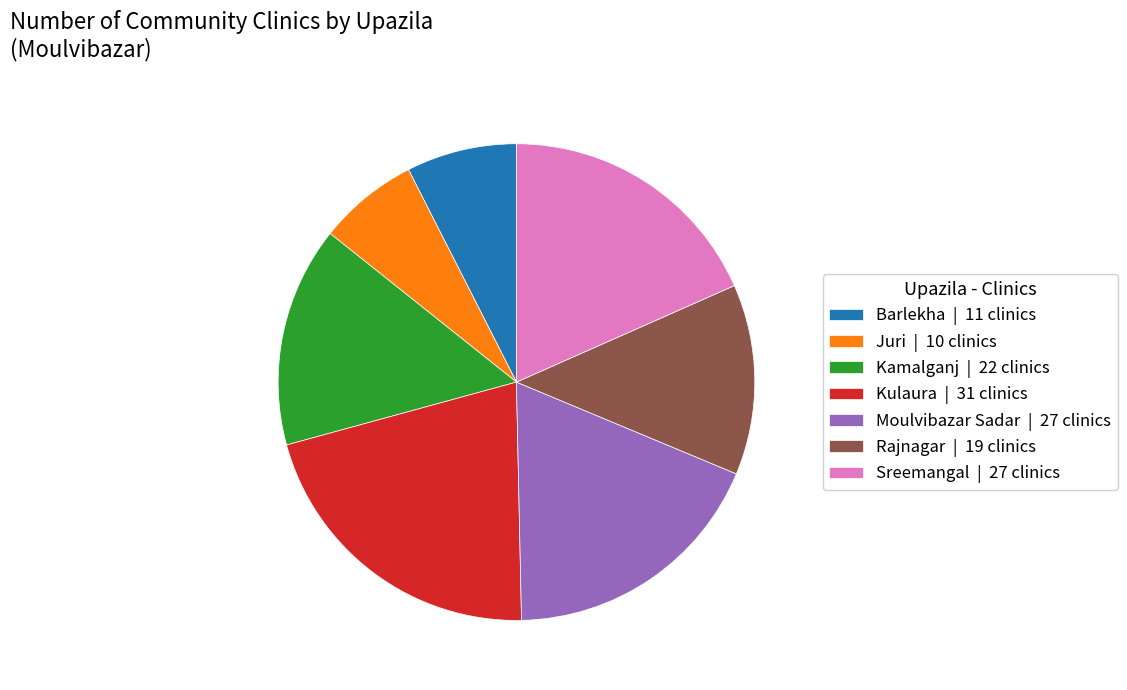

Do Moulvibazar Sadar | 27 clinics and Kamalganj | 22 clinics together represent more than half of the pie?

No